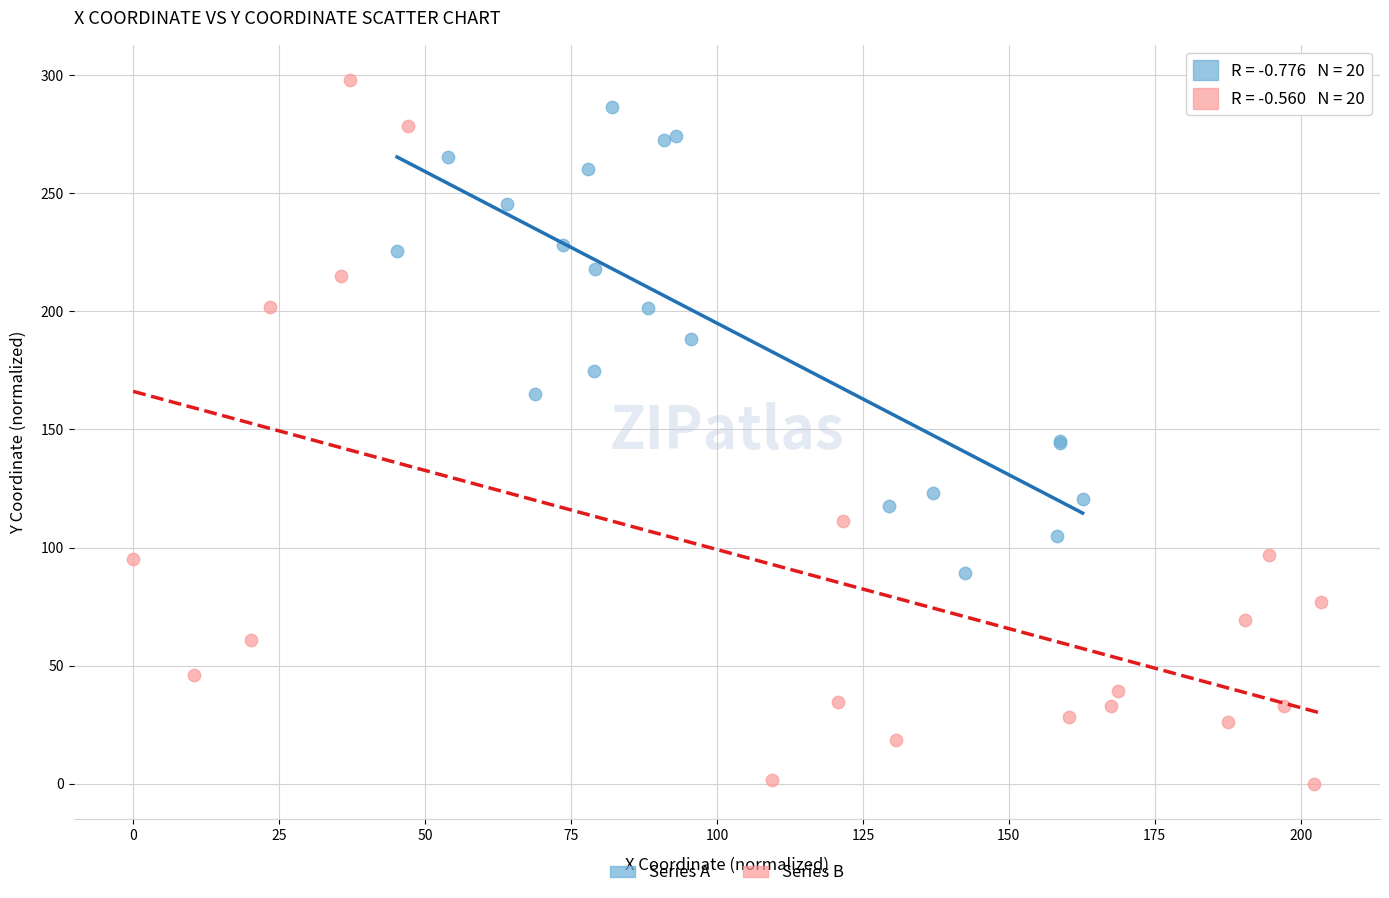

What are all the series names shown in the legend?

Series A, Series B